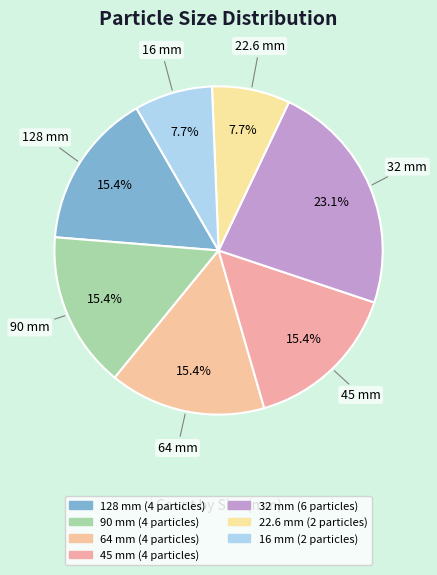

How many slices are in this pie chart?

7